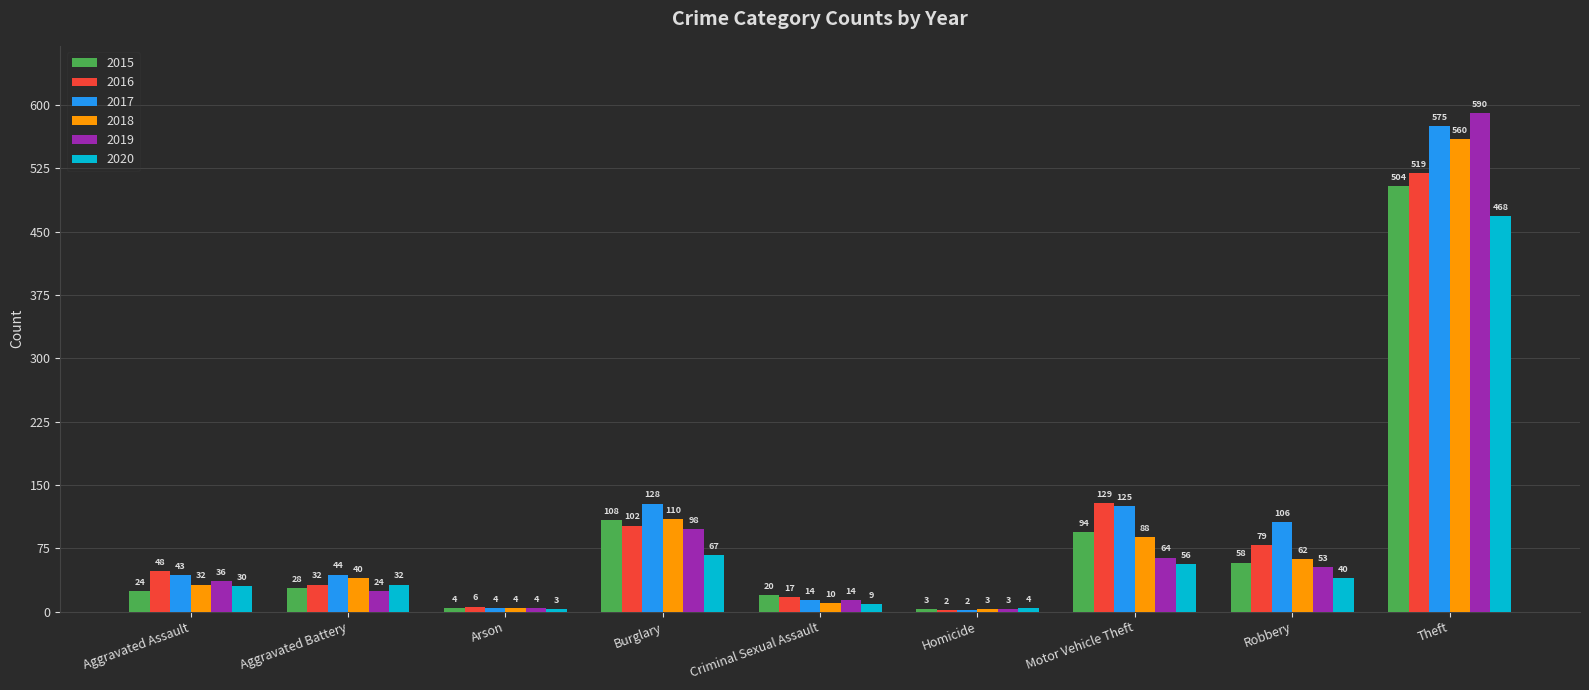

What is the difference between the 2016 values at Robbery and Burglary?

23